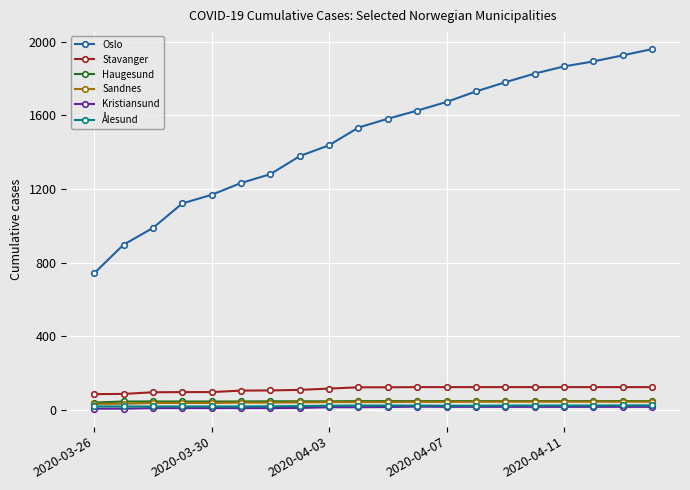

True or false: Oslo has more than 2 points higher than both neighbors.

False